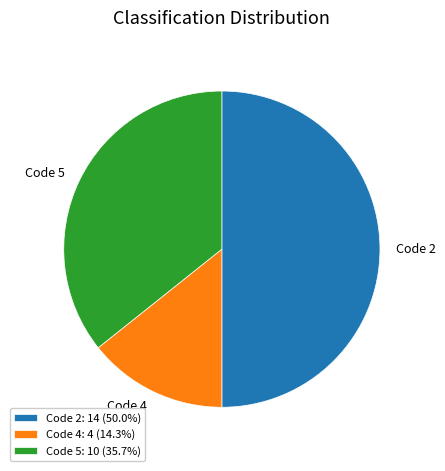

Is Code 4 the majority of the pie?

No